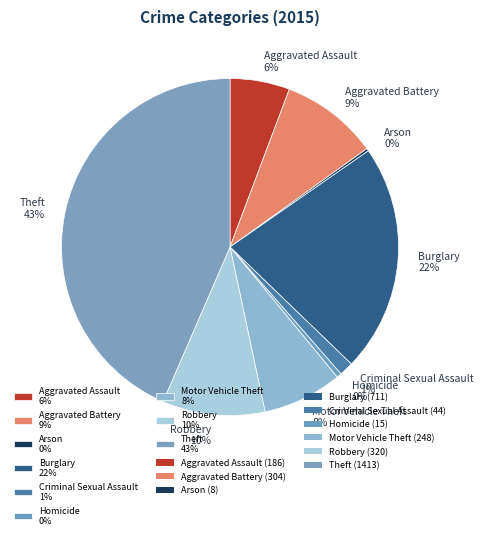

Does Burglary 22% represent more than half of the total?

No